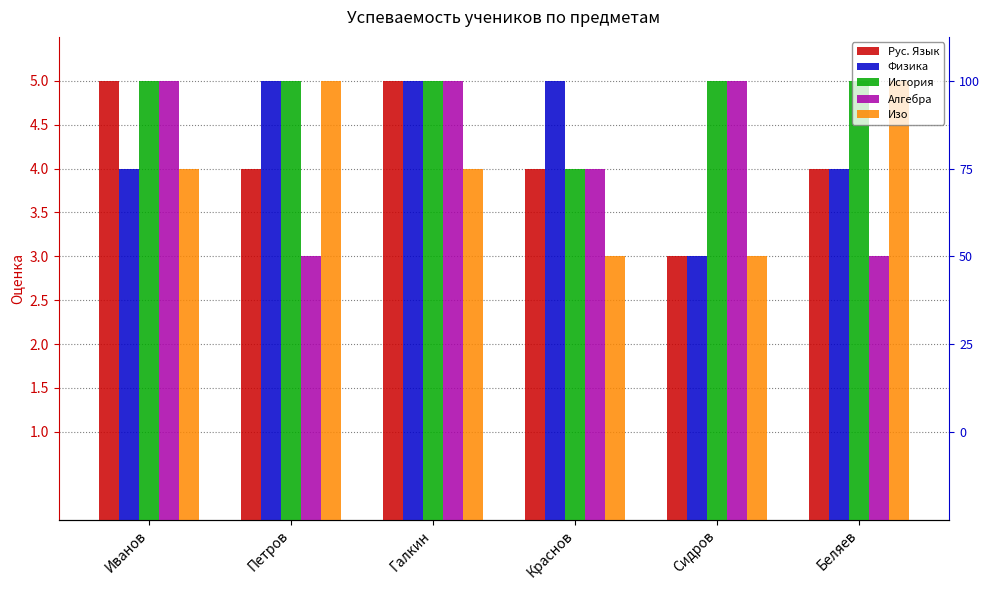

What value does the Алгебра series have at Петров?

3